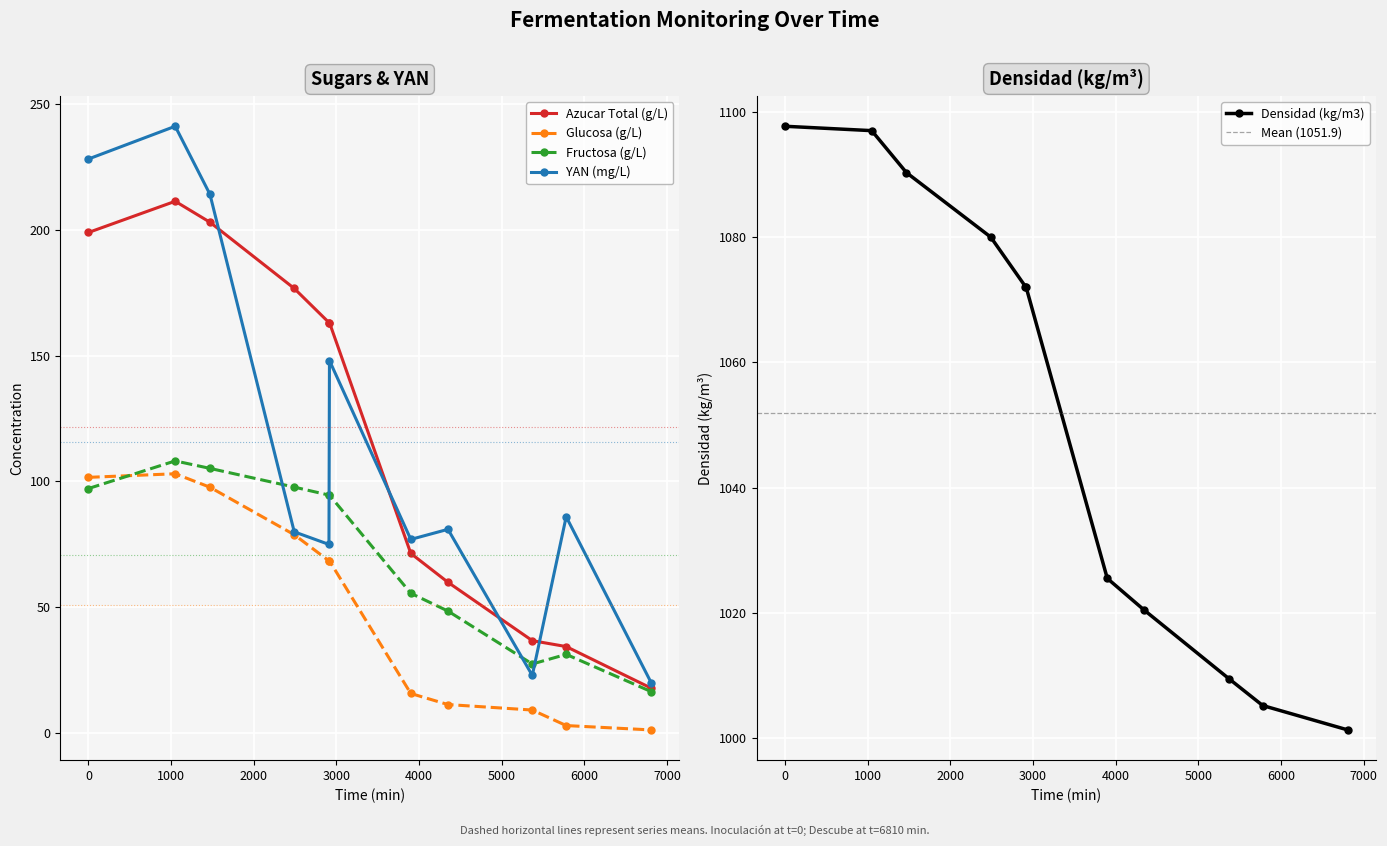

Reading left to right, list all the values displayed in this chart.

Azucar Total (g/L): 198.8	211.2	202.9	176.6	163.1	163.1	71.4	60.0	36.8	34.5	17.9
Glucosa (g/L): 101.6	103.1	97.7	78.9	68.5	68.5	15.8	11.4	9.3	3.1	1.4
Fructosa (g/L): 97.2	108.2	105.2	97.8	94.6	94.6	55.6	48.5	27.5	31.4	16.6
YAN (mg/L): 228.0	241.0	214.0	80.0	75.0	148.0	77.0	81.0	23.0	86.0	20.0
Densidad (kg/m3): 1097.7	1097.0	1090.3	1080.0	1072.1	1072.1	1025.5	1020.4	1009.5	1005.2	1001.3